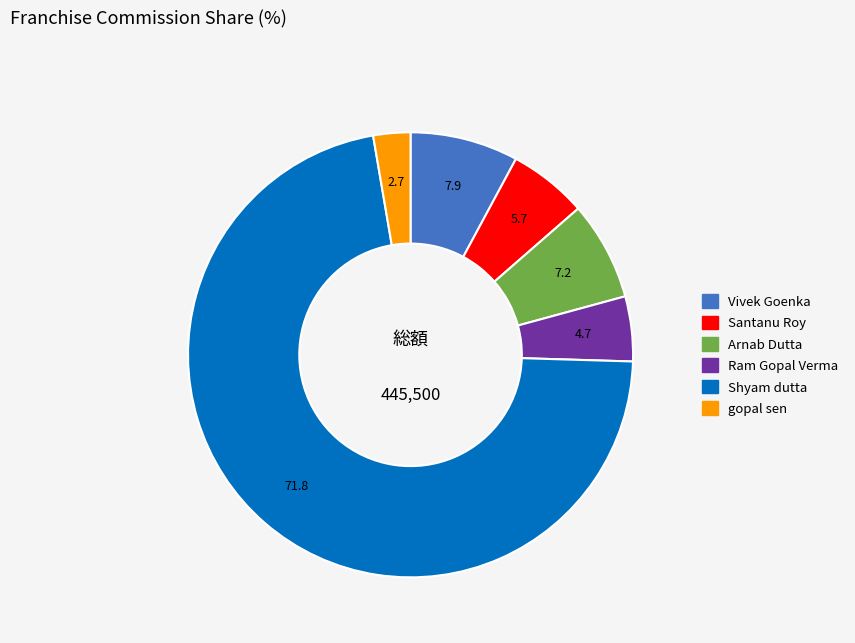

Do gopal sen and Arnab Dutta together represent more than half of the pie?

No